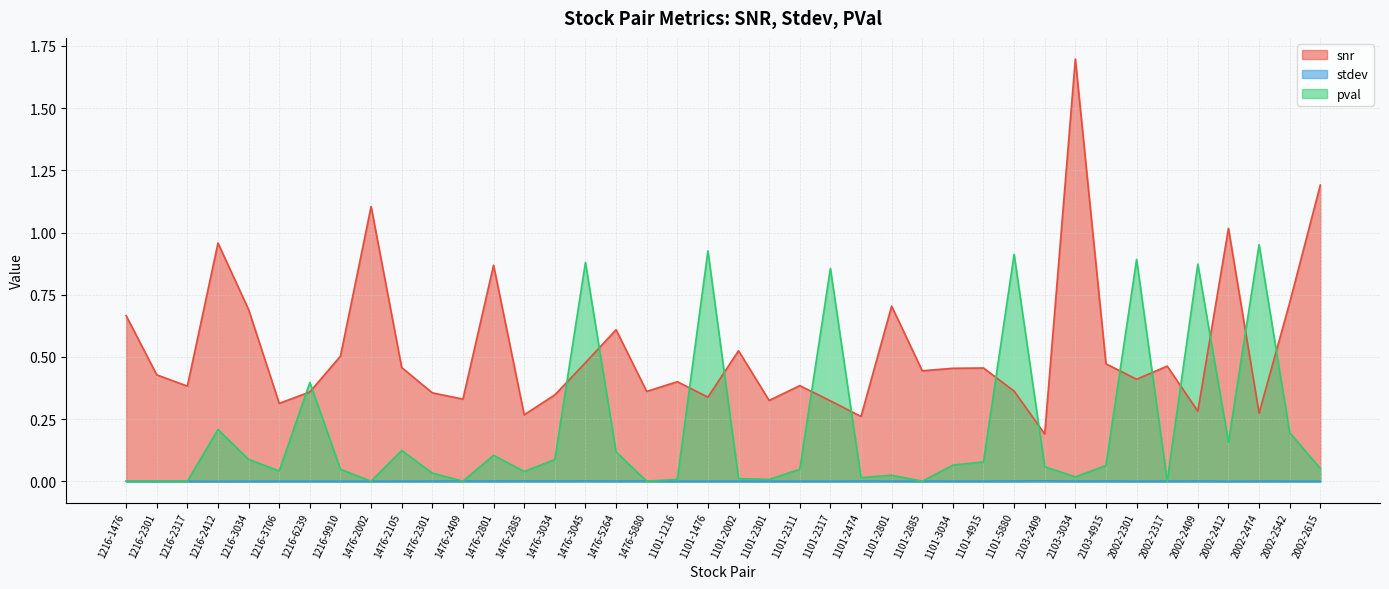

The stdev series shows 0.0 at 2002-2615. True or false?

False